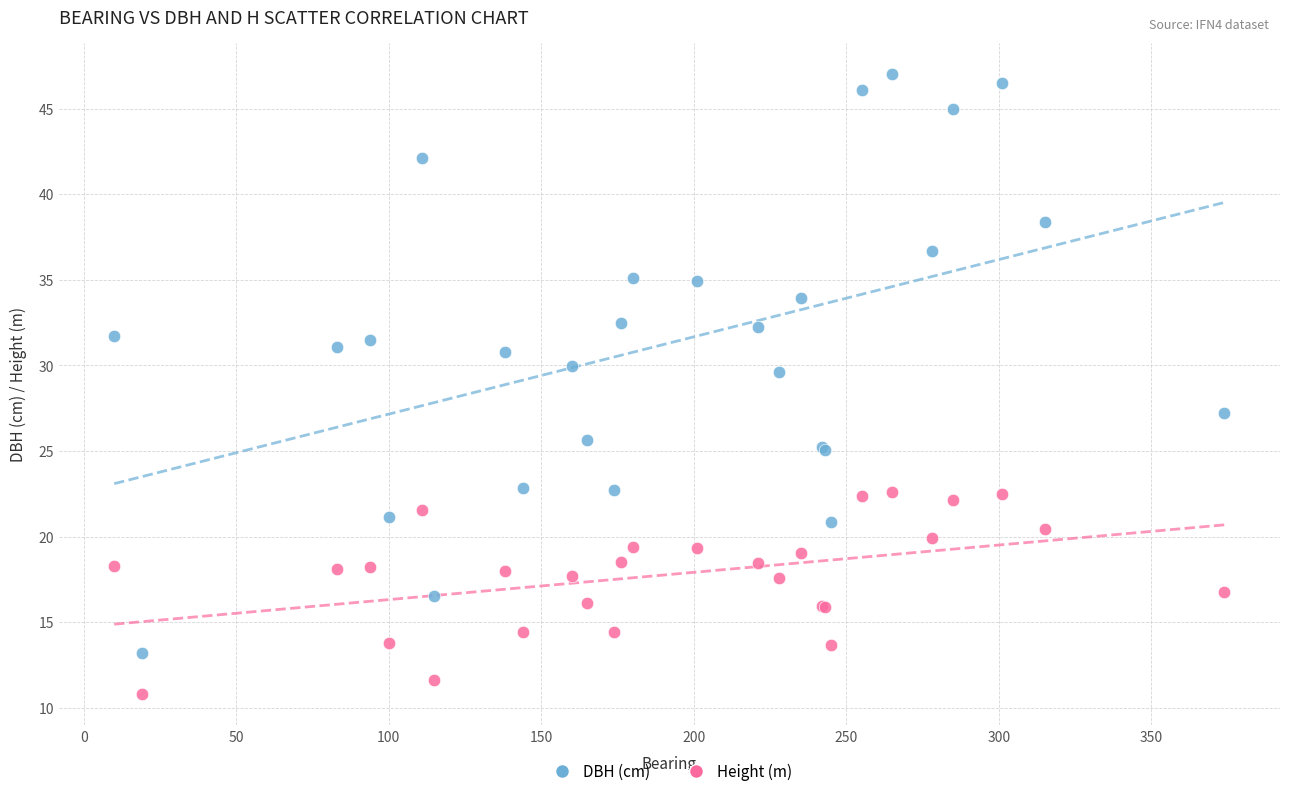

Across all series, what Y value is closest to 28?

27.2